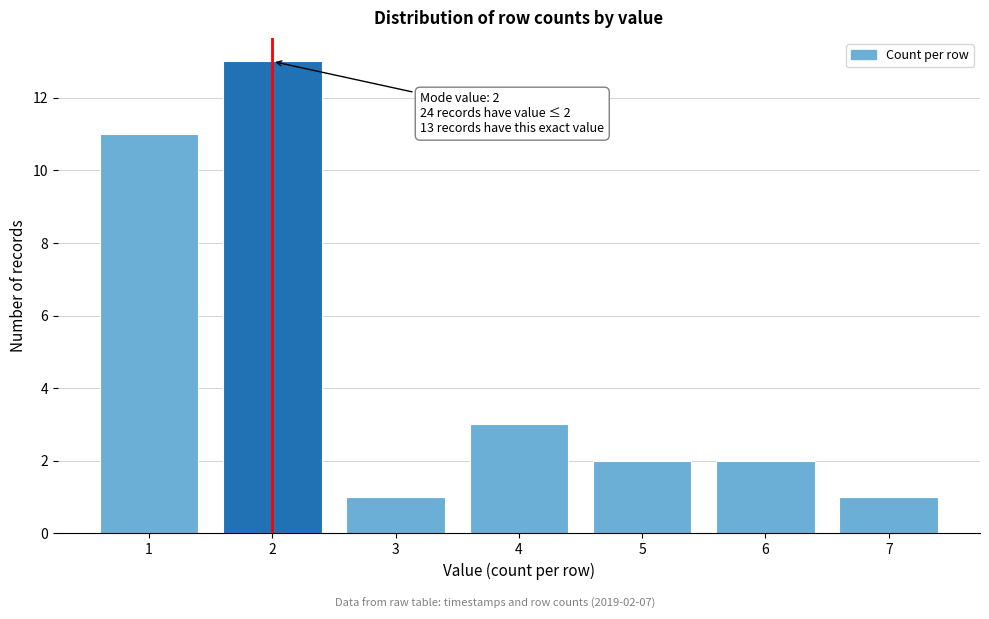

Reading left to right, list all the values displayed in this chart.

11	13	1	3	2	2	1